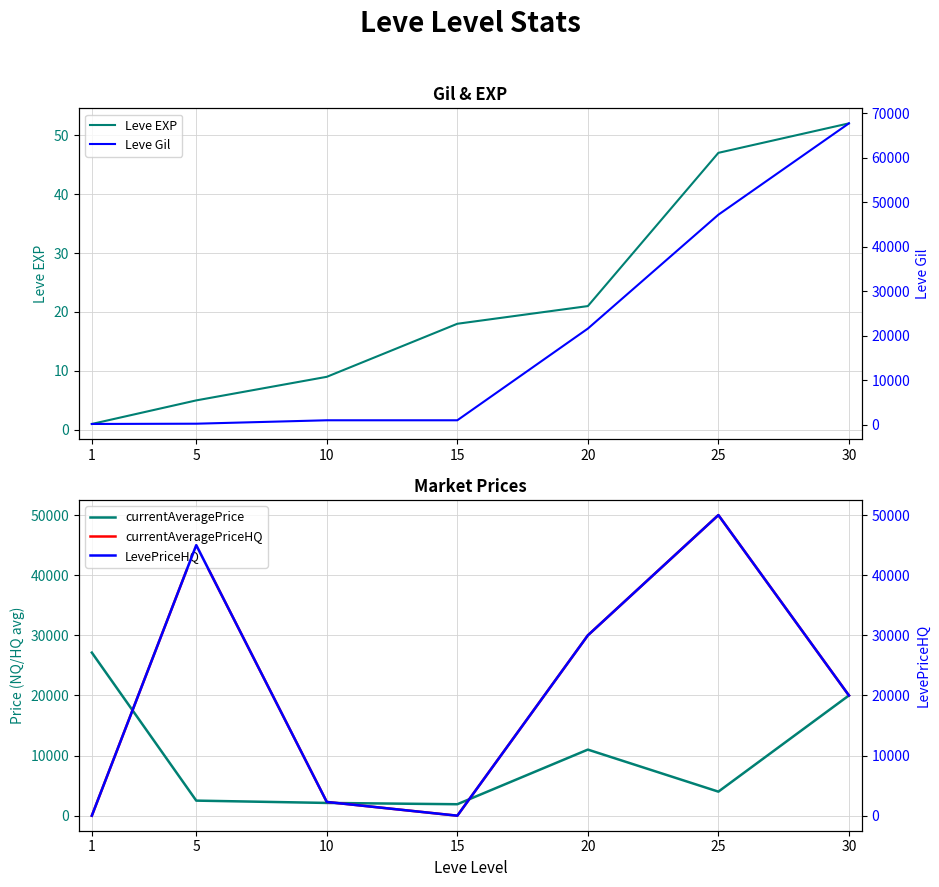

What is the sum of all LevePriceHQ values?

147285.7